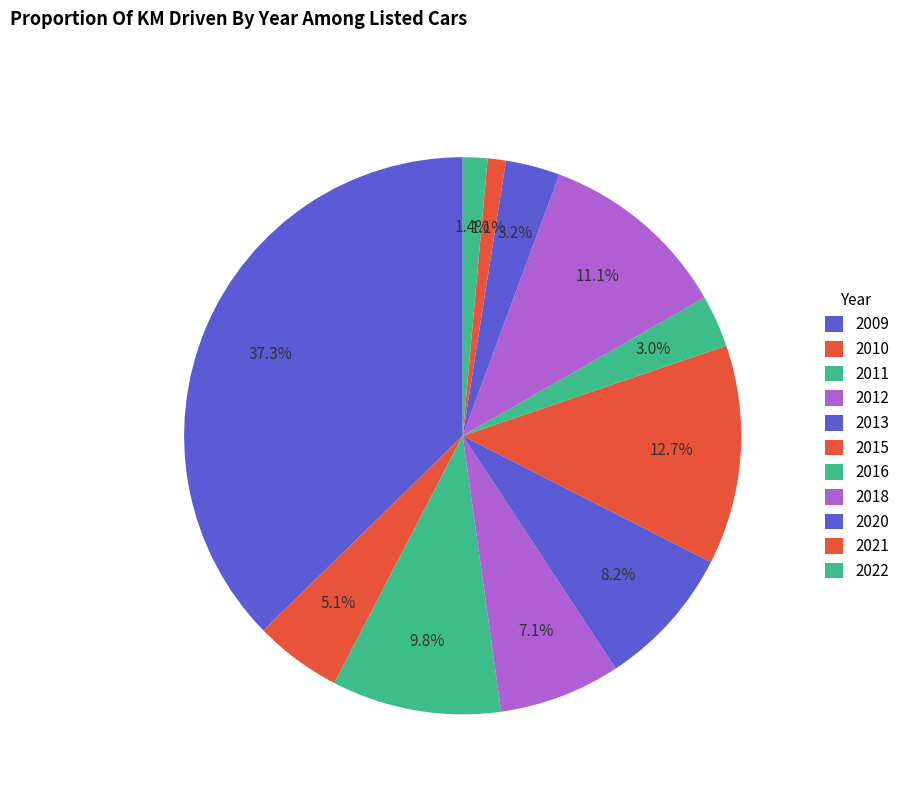

To the nearest percent, what portion does 2011 represent?

10%